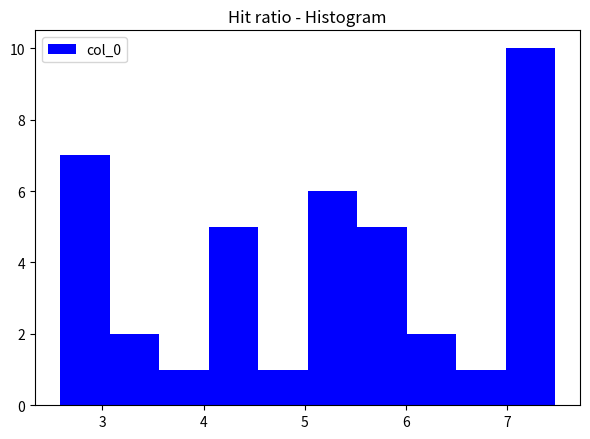

How tall is the bar that spans 6.5 to 7.0 on the x-axis? Neither the bar edges nor the heights are printed on the chart, so give them approximately, as read against the axes.

1